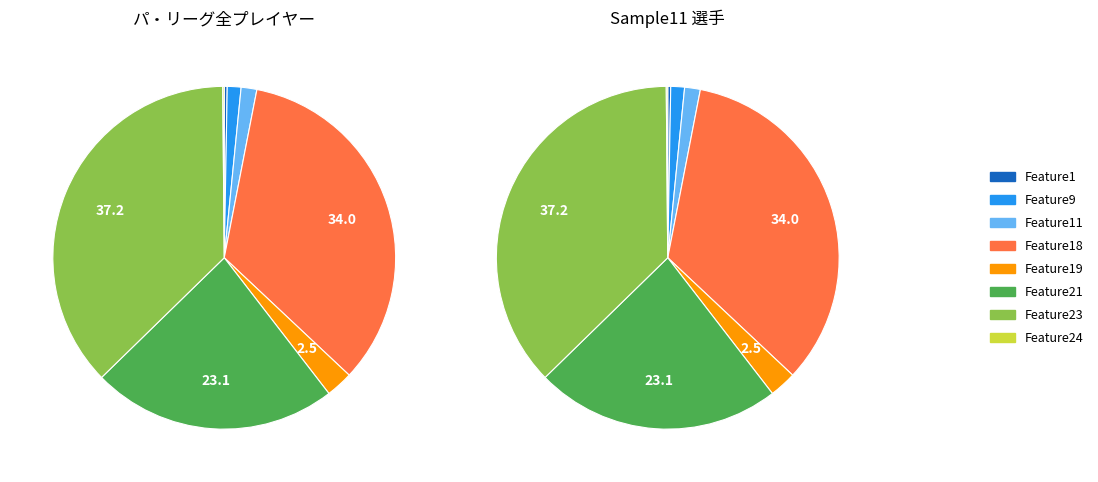

True or false: Feature36 accounts for 0% of the total.

True